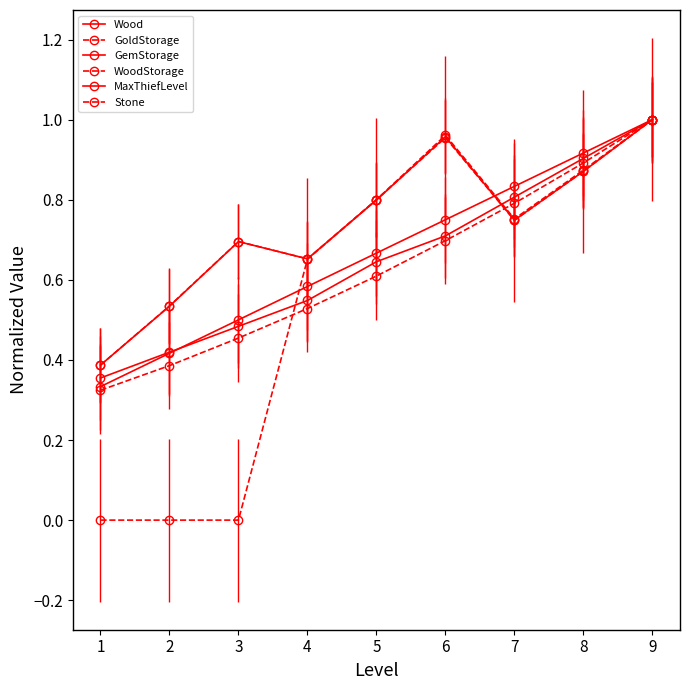

What is the average value of the MaxThiefLevel series?

0.7